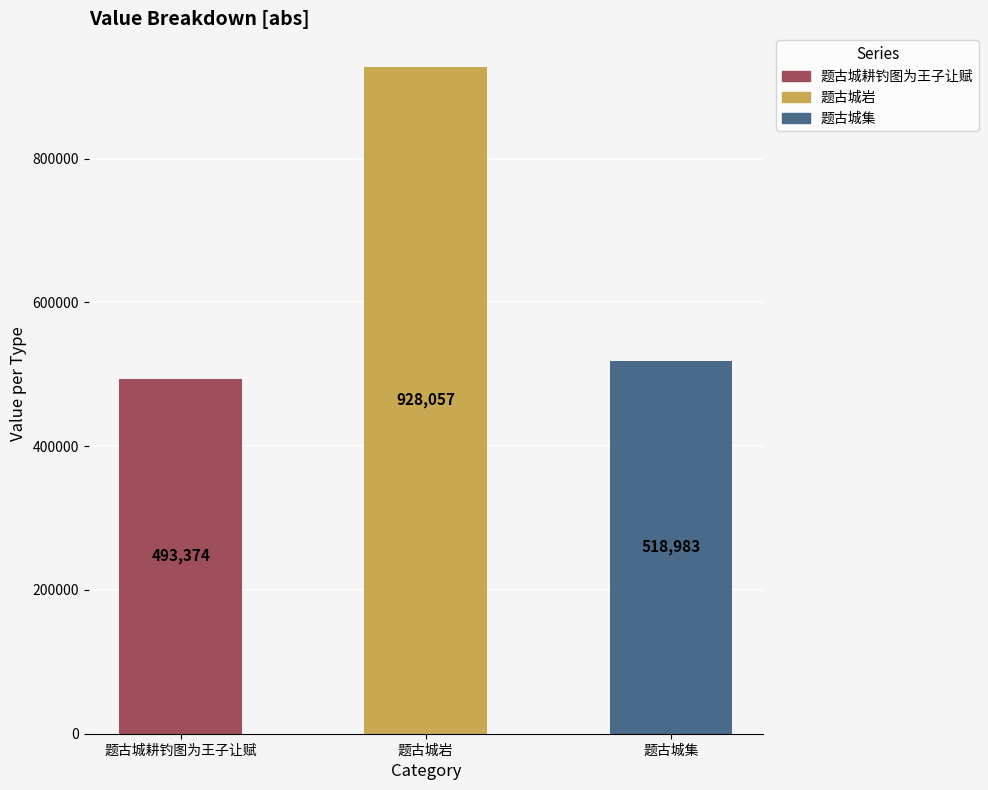

How many data points does each series have?

3